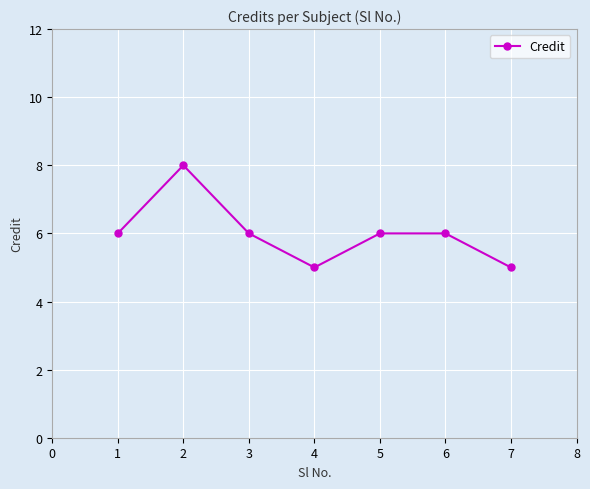

True or false: the data shows 3 at 6.

False